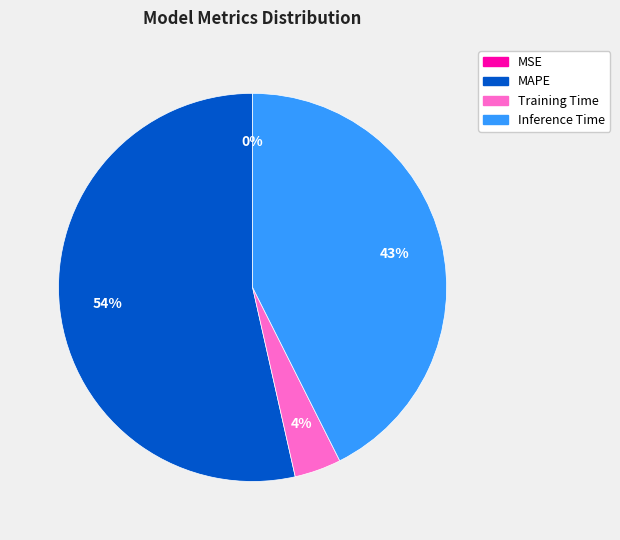

To the nearest percent, what is the difference between the Training Time and Inference Time slice percentages?

39%